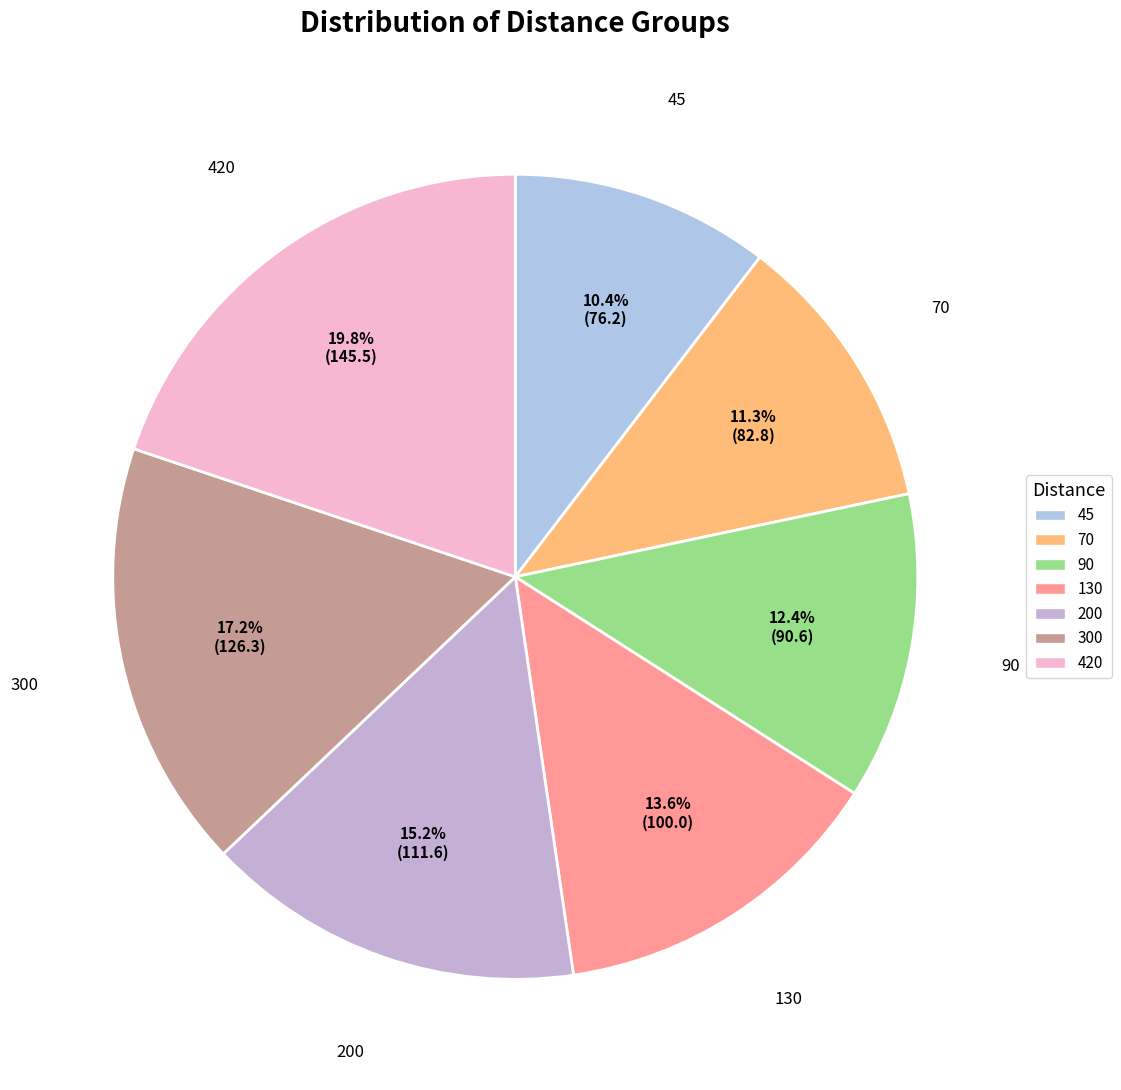

To the nearest percent, what is the average slice percentage?

14%